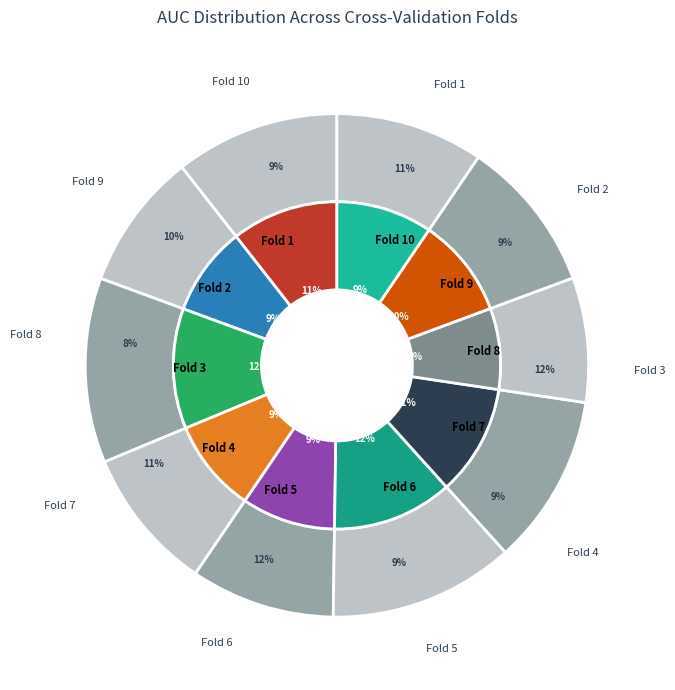

Does any single category account for the majority?

No